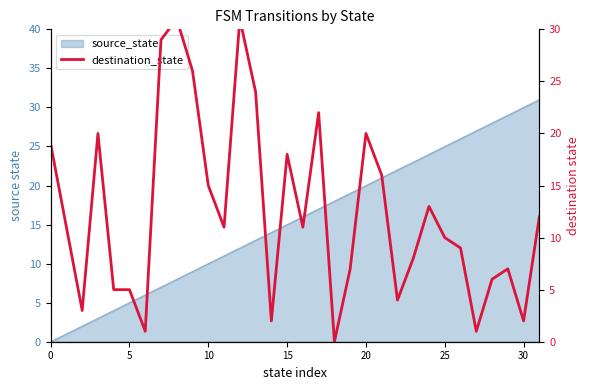

At which label is the value closest to 15?

10